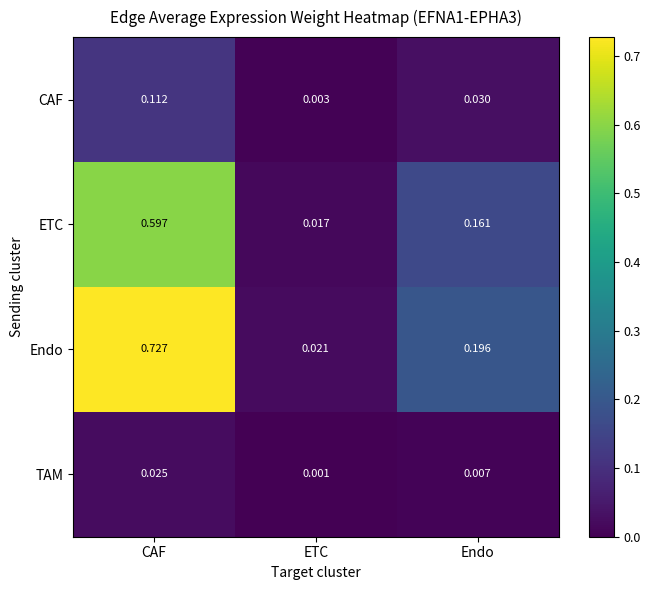

Which series has the widest spread of values?

Endo